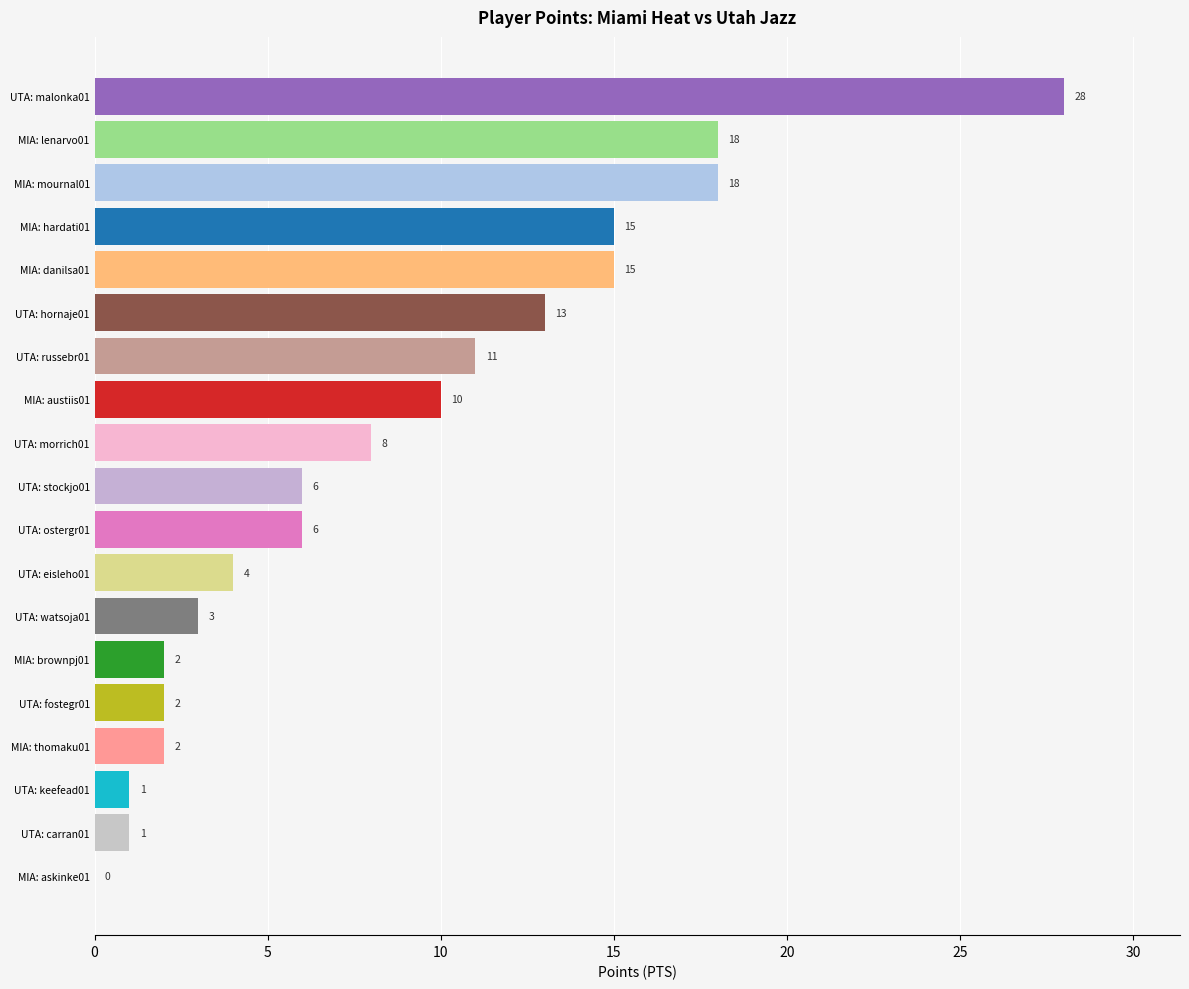

What value does the data have at MIA: danilsa01?

15